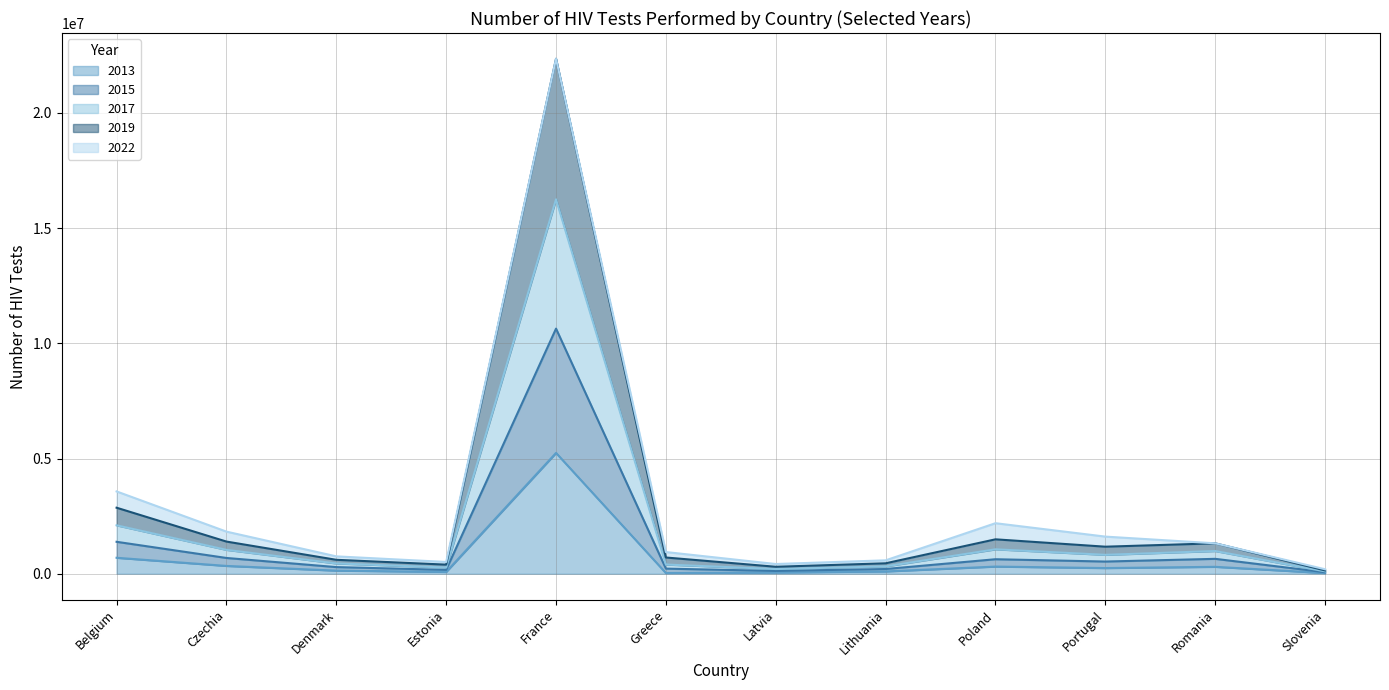

In 2015, how many points are lower than both neighbors (excluding endpoints)?

3